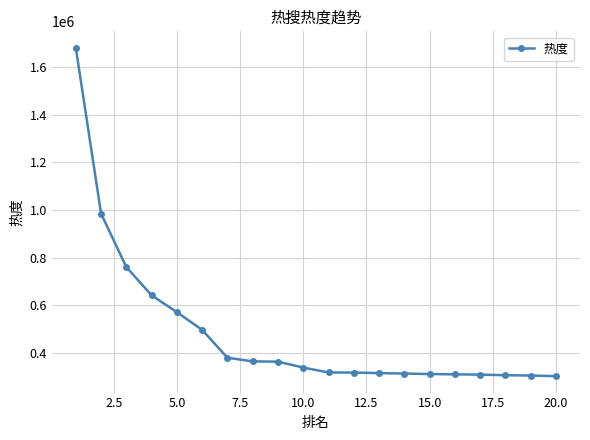

What is the average value?

484987